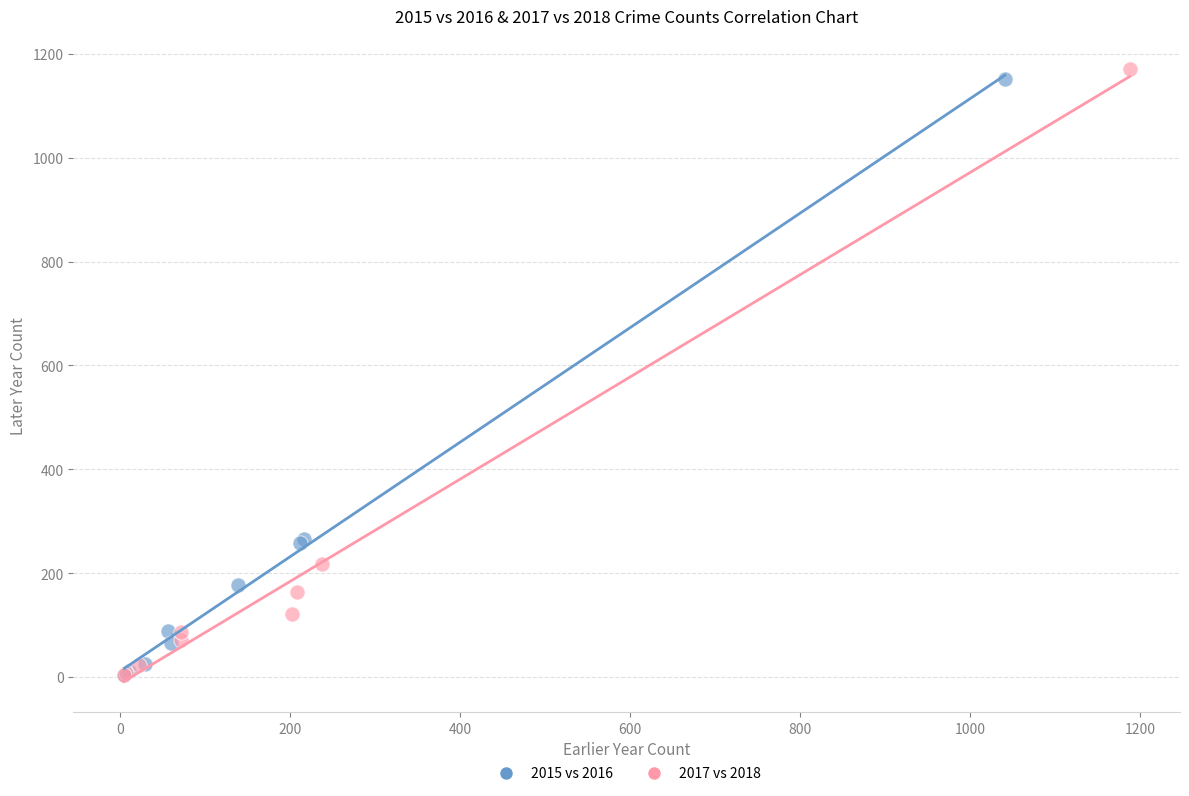

Which series has the widest spread of Y values?

2017 vs 2018